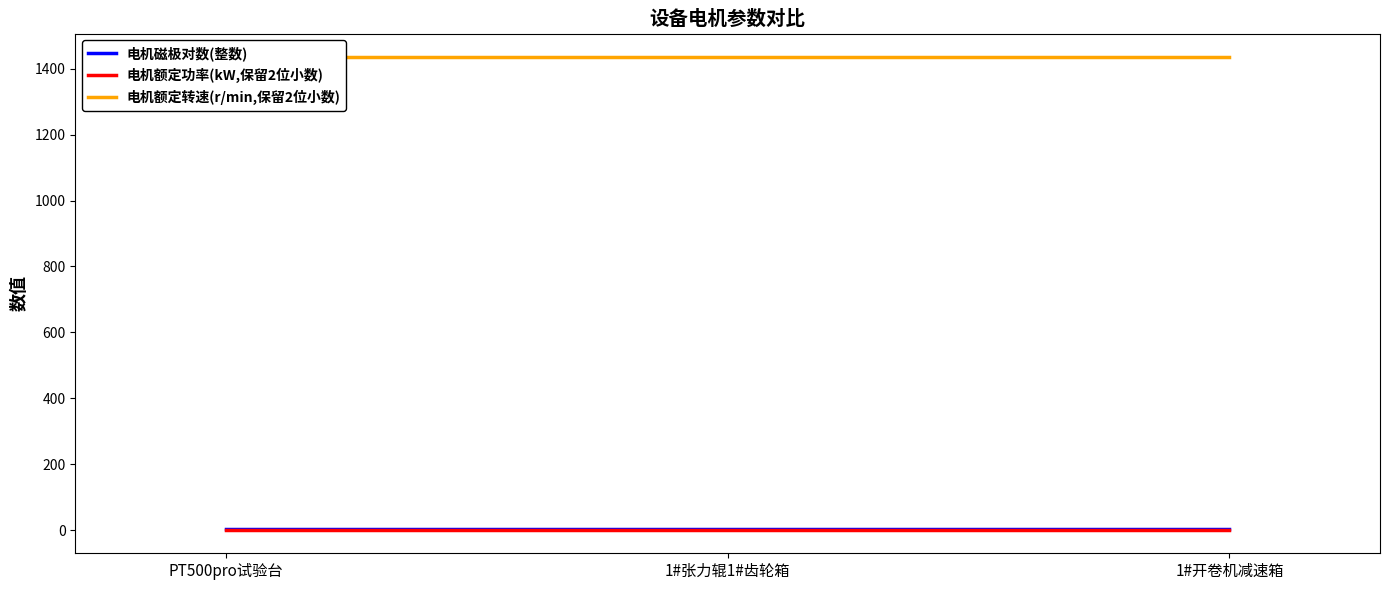

What is the maximum value for 电机磁极对数(整数)?

2.0